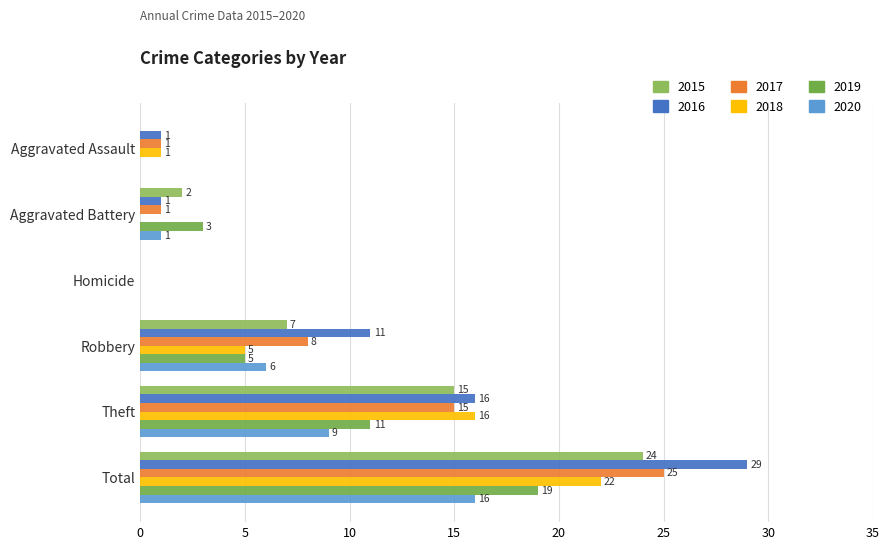

What is the difference between the highest and lowest values at Total?

13